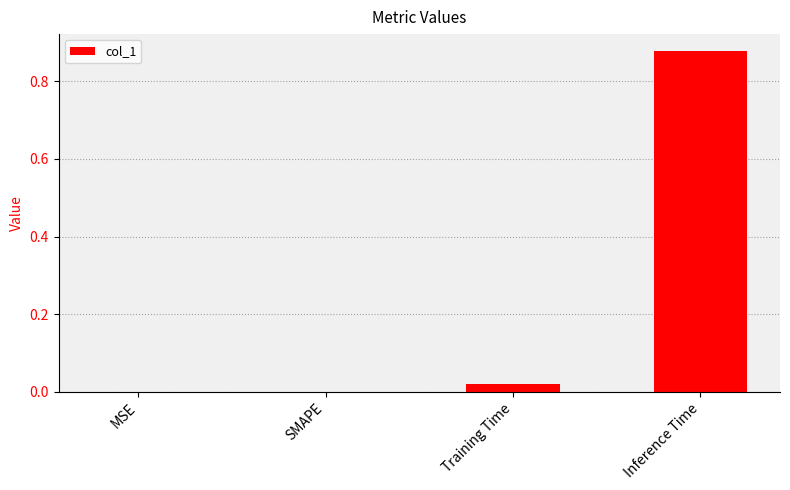

Are the bars horizontal?

No